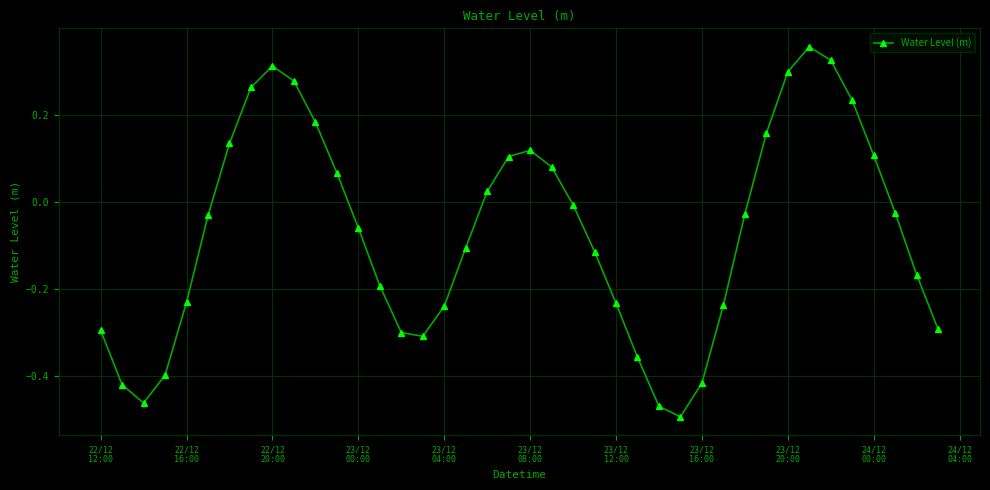

What is the difference between the second highest and second lowest values?

0.8